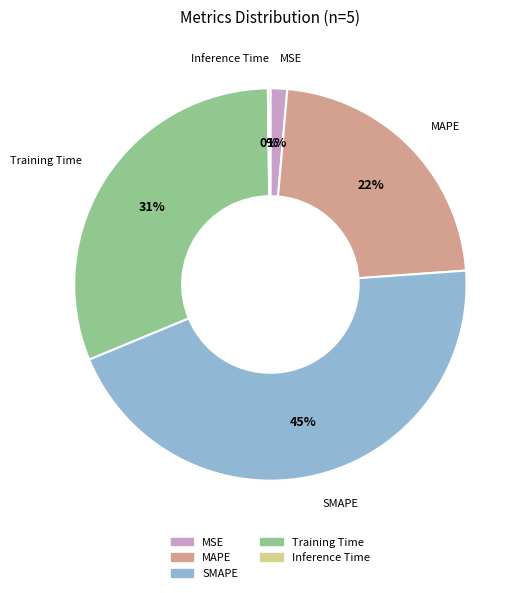

To the nearest percent, what is the difference between the largest and smallest slice percentages?

45%